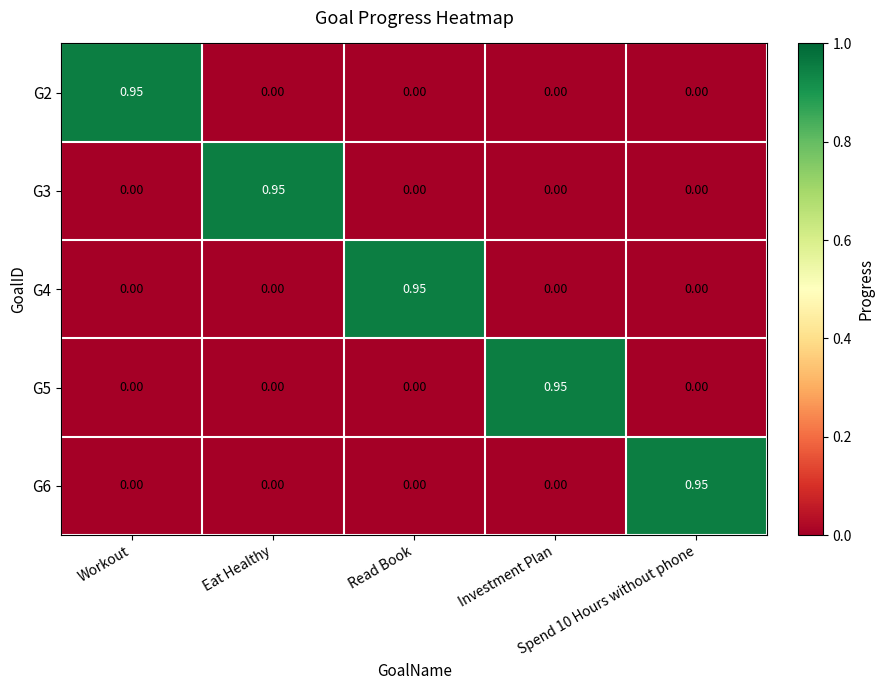

How many categories are shown in the chart?

5